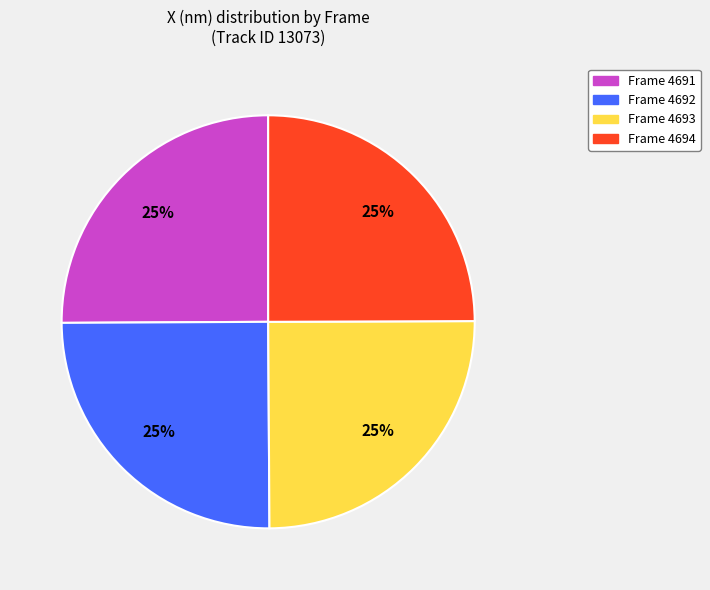

How many segments does this pie chart have?

4